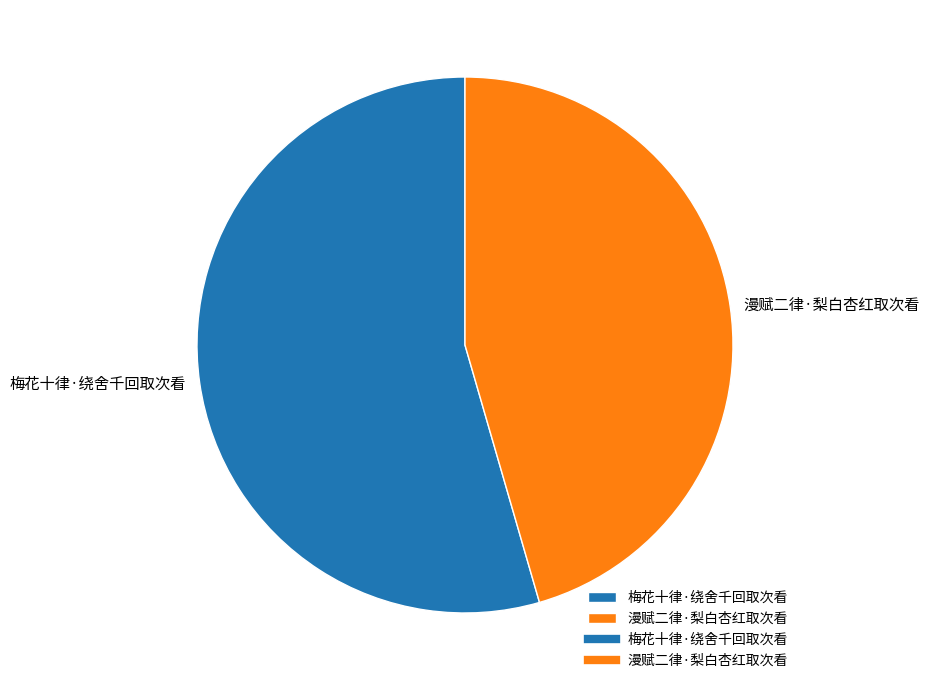

Does 漫赋二律·梨白杏红取次看 represent more than half of the total?

No